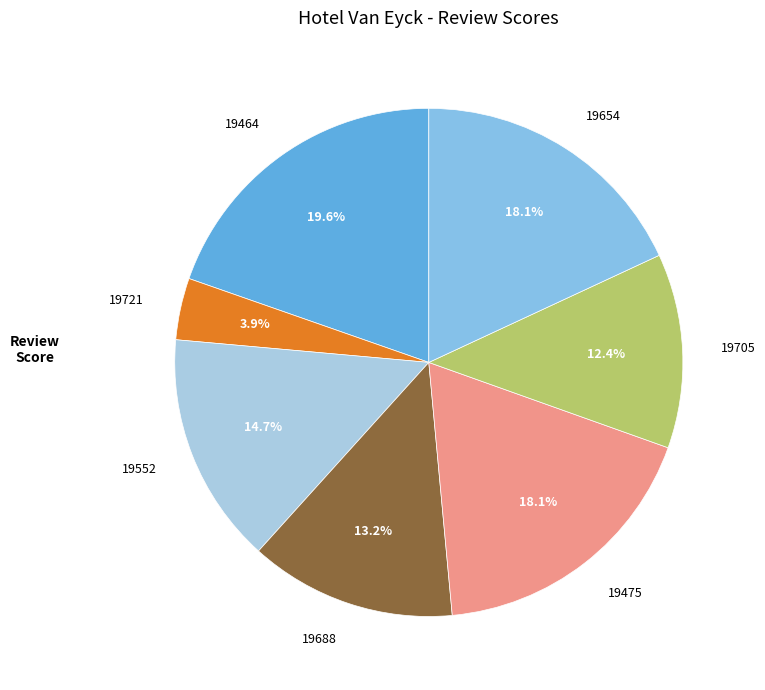

Which category has the biggest portion of the pie?

19464